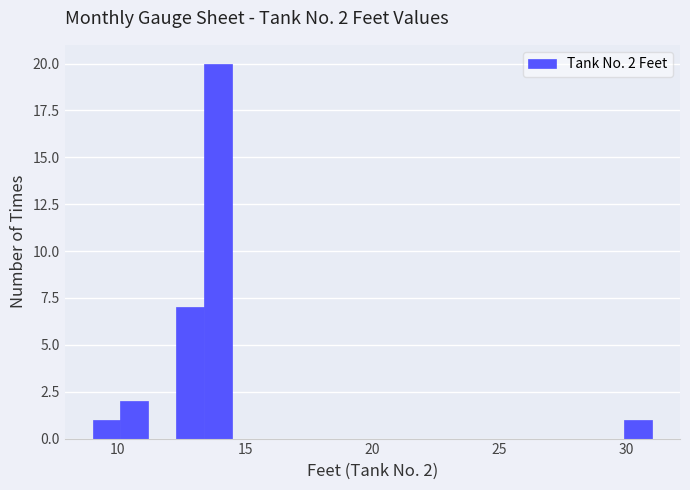

Read against the x-axis, roughly where is the centre of the tallest bar?

14.0